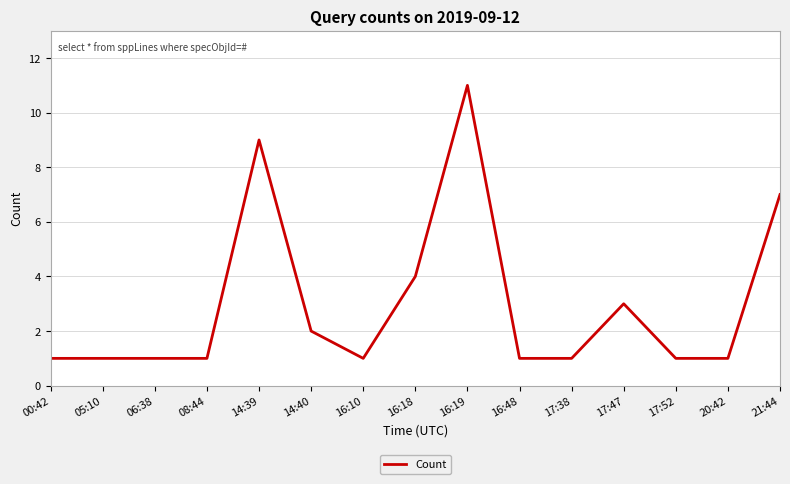

What is the difference between the values at 20:42 and 16:19?

10